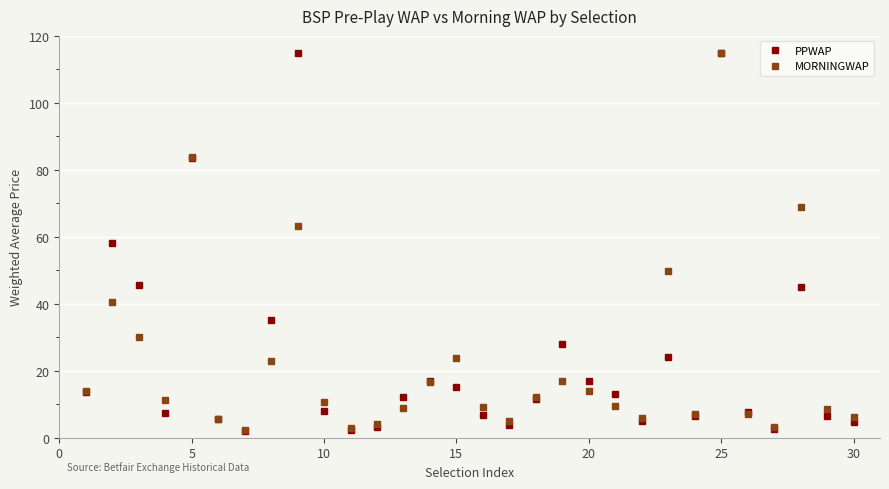

At how many categories does at least one series exceed 80?

3